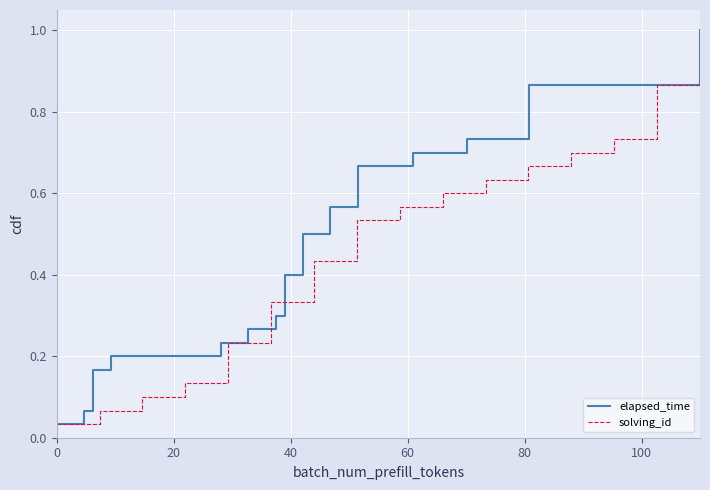

What is the value of the solving_id point at the 24th from the left?

0.8